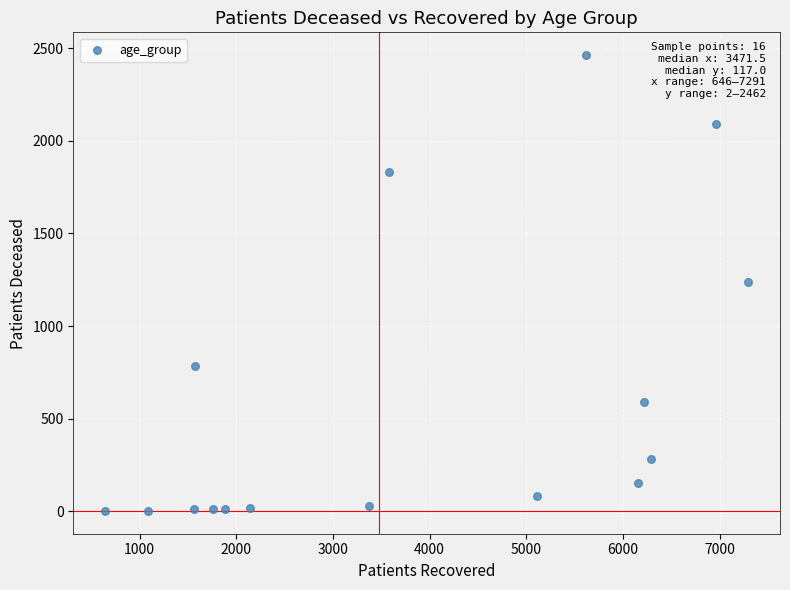

What is the range of X values (max minus min)?

6645